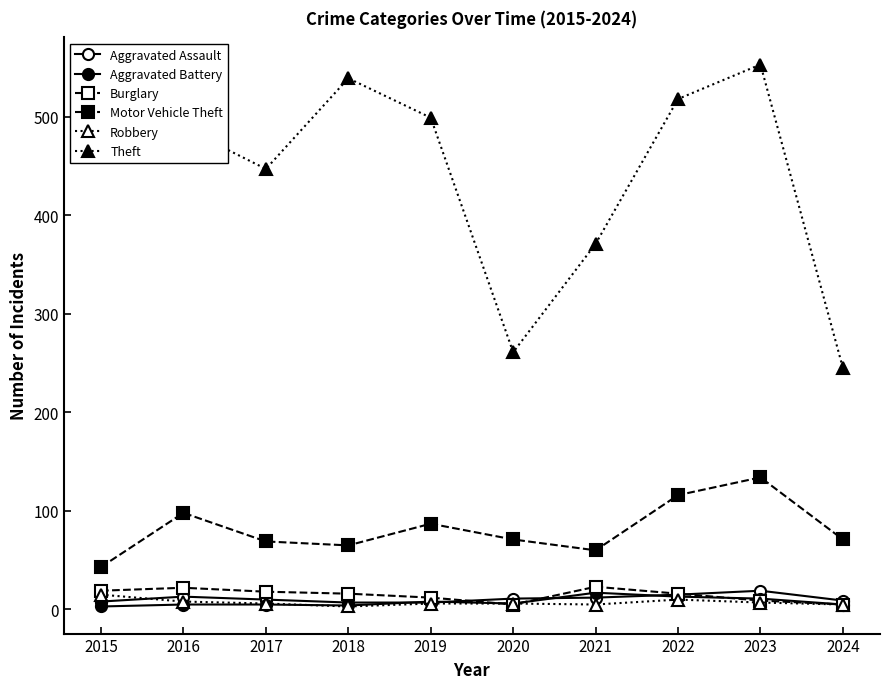

What is the value of the Robbery point at the 9th from the left?

7